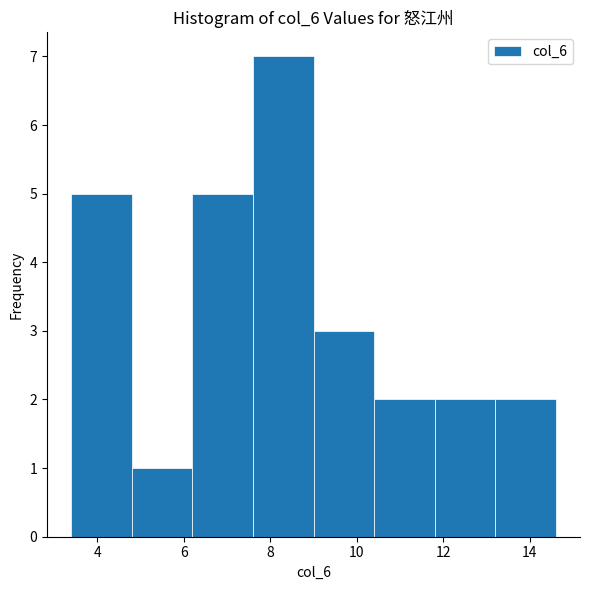

Reading left to right, transcribe this chart: for each bar, give the range it covers on the x-axis and its height. The values are not printed on the chart, so give them approximately, as read against the axis.

3.4 to 4.8: 5
4.8 to 6.2: 1
6.2 to 7.6: 5
7.6 to 9.0: 7
9.0 to 10.4: 3
10.4 to 11.8: 2
11.8 to 13.2: 2
13.2 to 14.6: 2